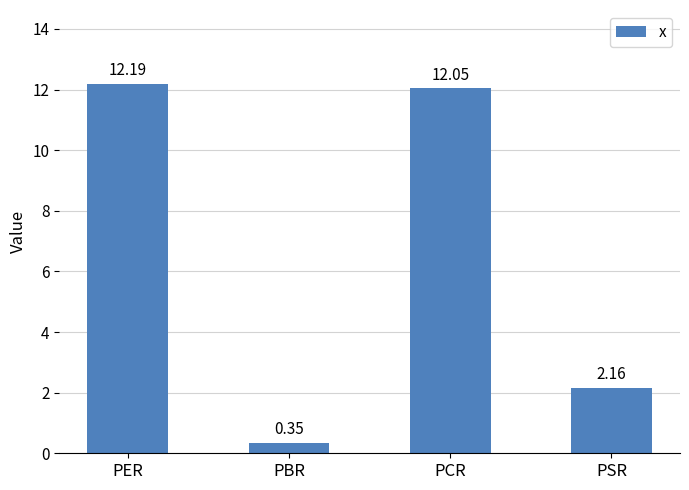

Rank the categories by value from highest to lowest.

PER, PCR, PSR, PBR